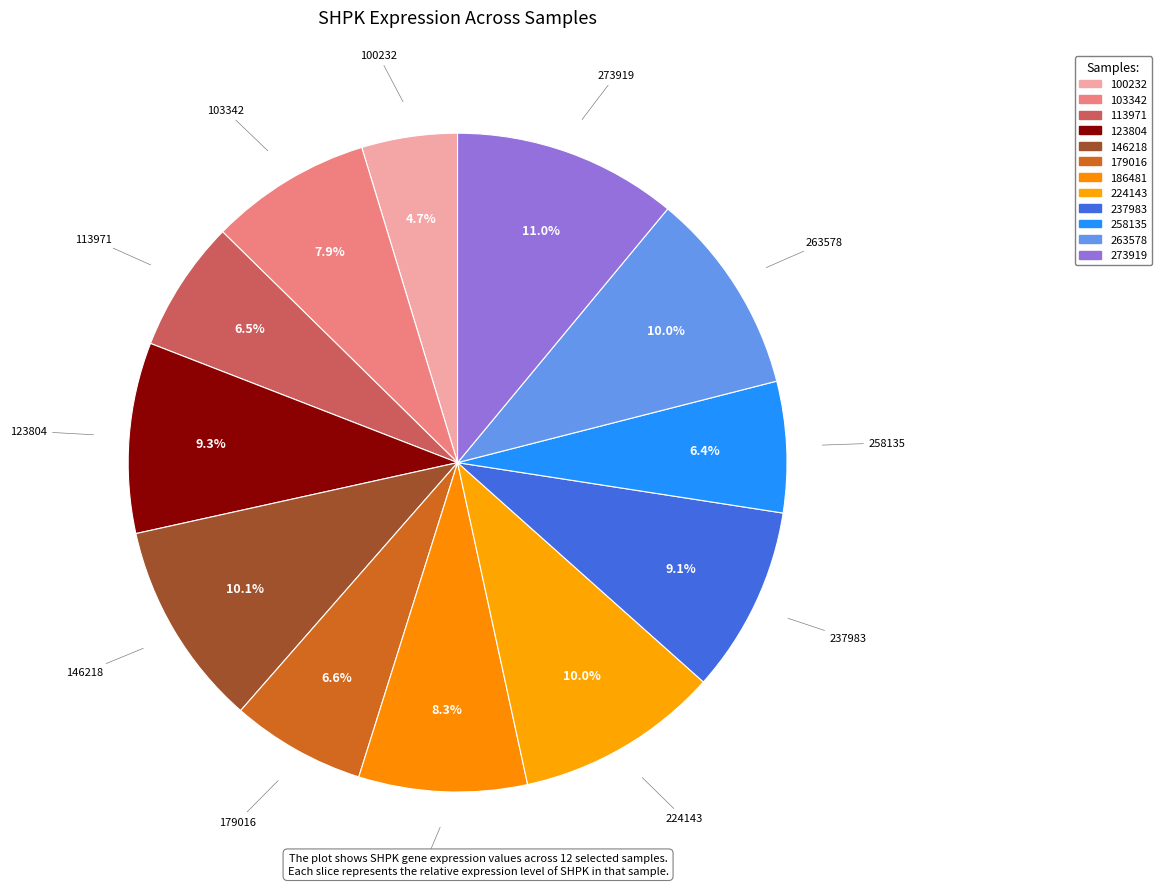

Is it true that 123804 is 9% of the pie?

True